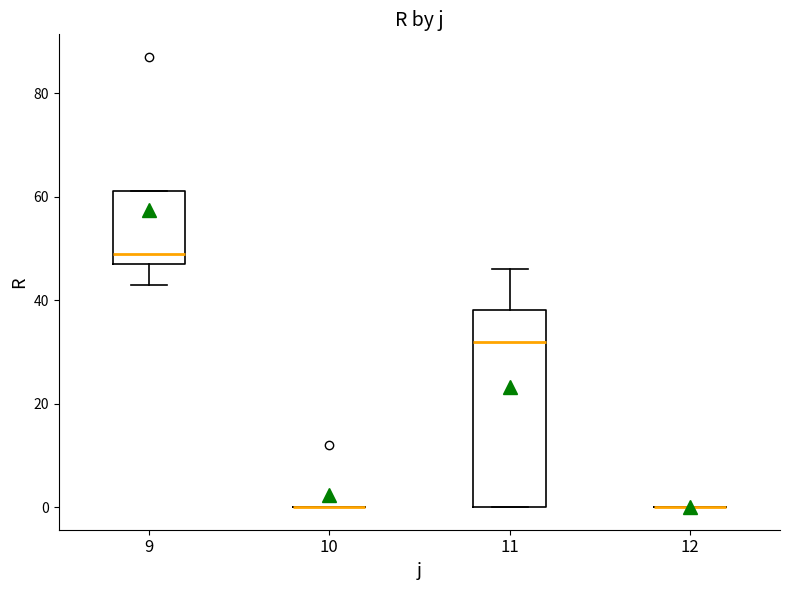

Reading left to right, transcribe this box plot: for each box, give where its median line is, the range the box spans, and where its two whiskers end, as read against the y-axis. The values are not printed on the chart, so give them approximately, as read against the axis.

9: median 50, box 48 to 62, whiskers 44 to 62
10: box collapsed to a line at 0, whiskers 0 to 0
11: median 32, box 0 to 38, whiskers 0 to 46
12: box collapsed to a line at 0, whiskers 0 to 0